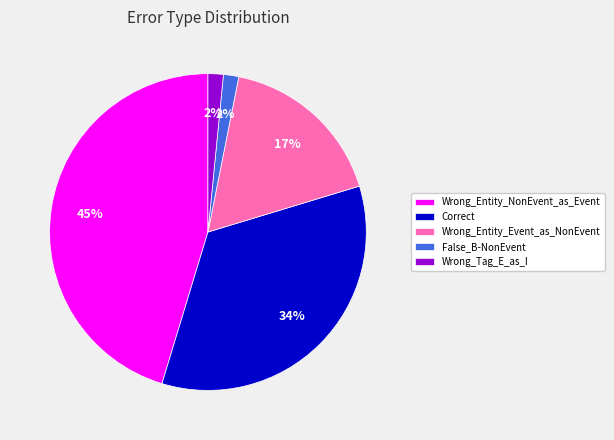

To the nearest percent, what percentage of the pie is Correct?

34%